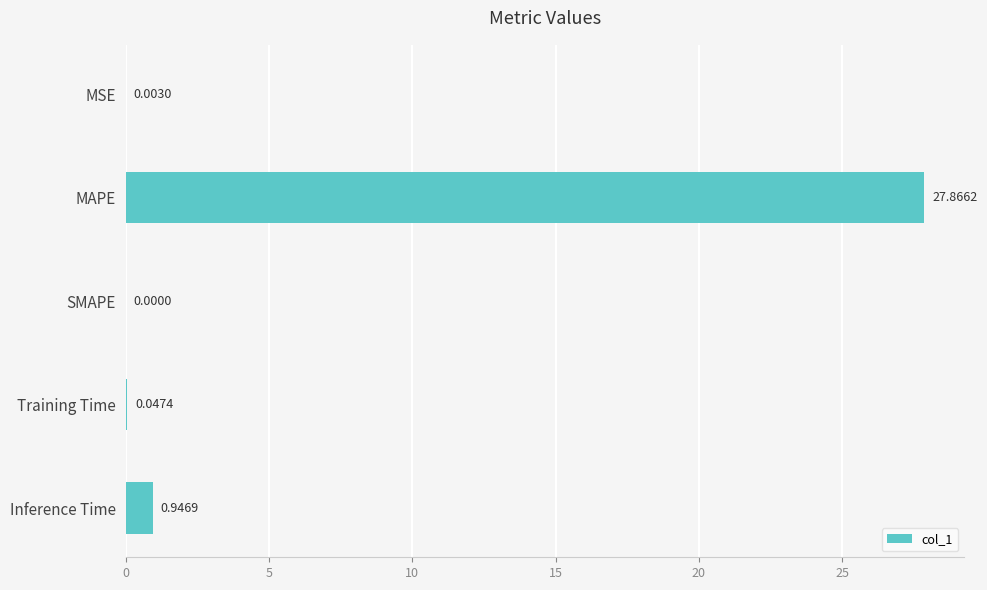

What is the sum of the values at Inference Time and Training Time?

1.0